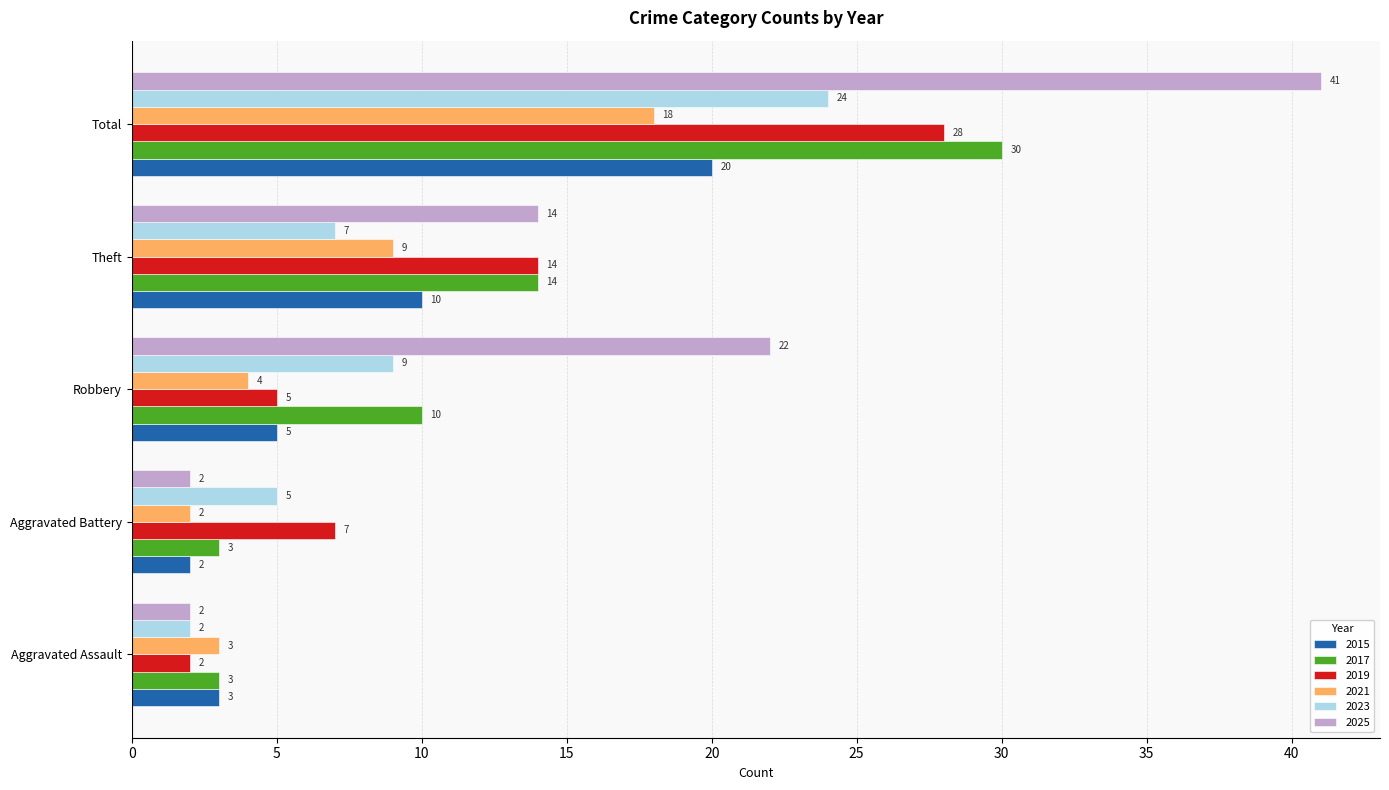

The 2021 series shows 2 at Aggravated Battery. True or false?

True